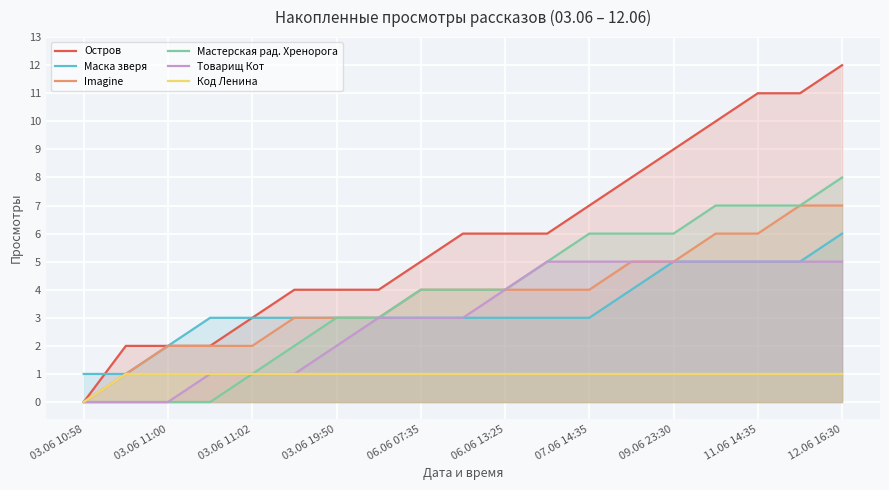

True or false: Мастерская рад. Хренорога has more than 0 interior local peaks.

False